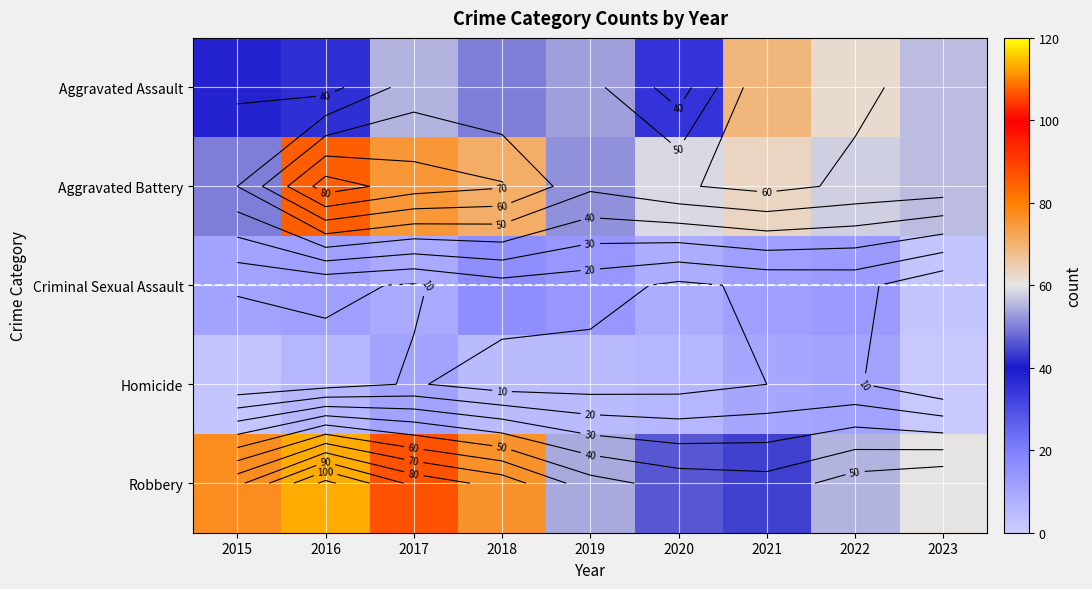

What is the maximum value for Aggravated Assault?

69